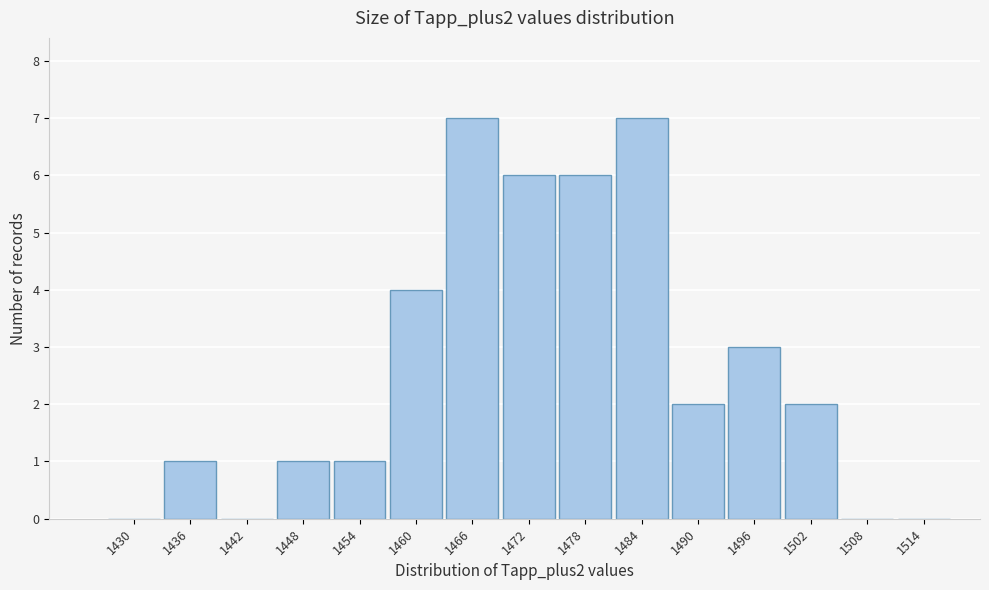

Reading left to right, transcribe all the data shown in this chart.

1430=0	1436=1	1442=0	1448=1	1454=1	1460=4	1466=7	1472=6	1478=6	1484=7	1490=2	1496=3	1502=2	1508=0	1514=0